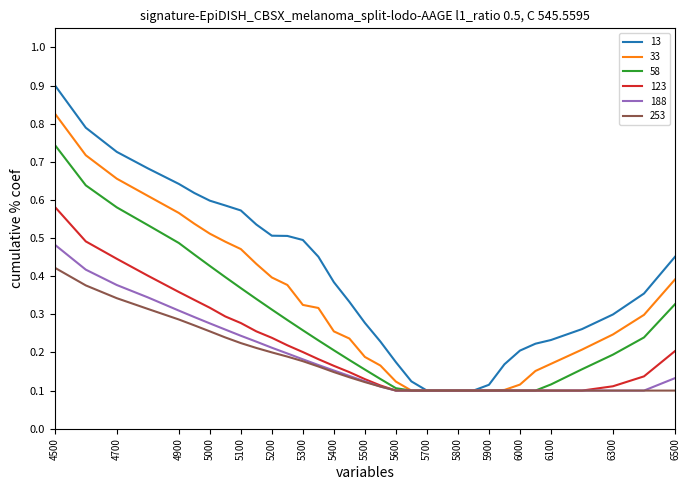

Count the 253 values in the range 0 to 1.

33